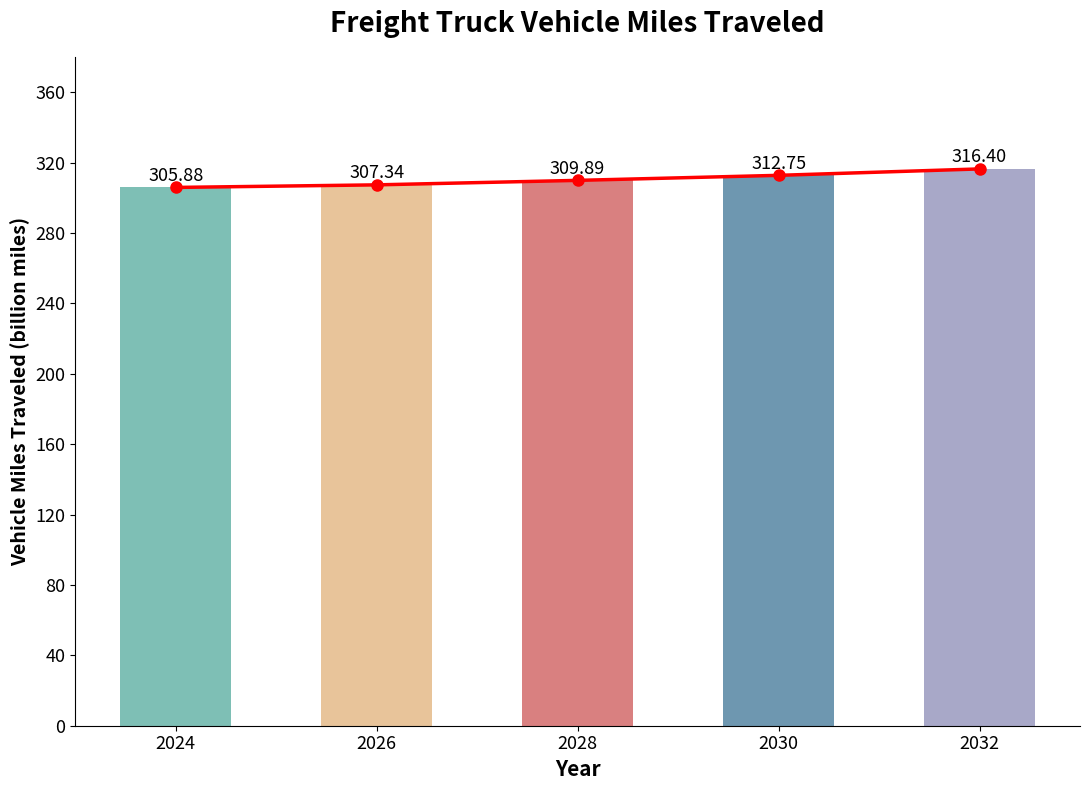

Does the chart contain any negative values?

No